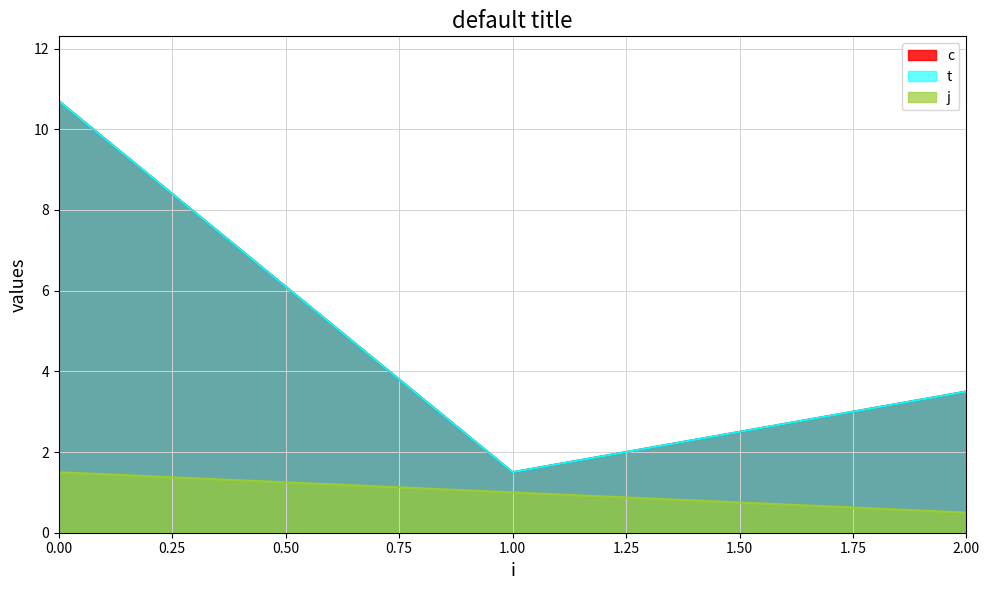

How many lines are shown in the chart?

3